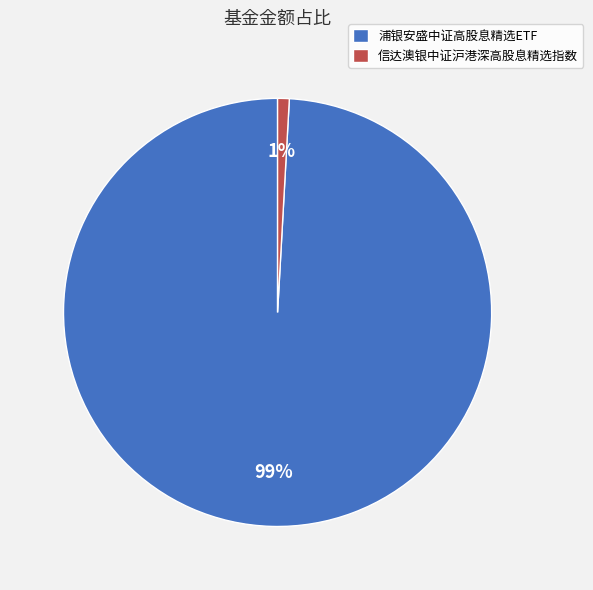

What is the smallest slice in the pie chart?

信达澳银中证沪港深高股息精选指数